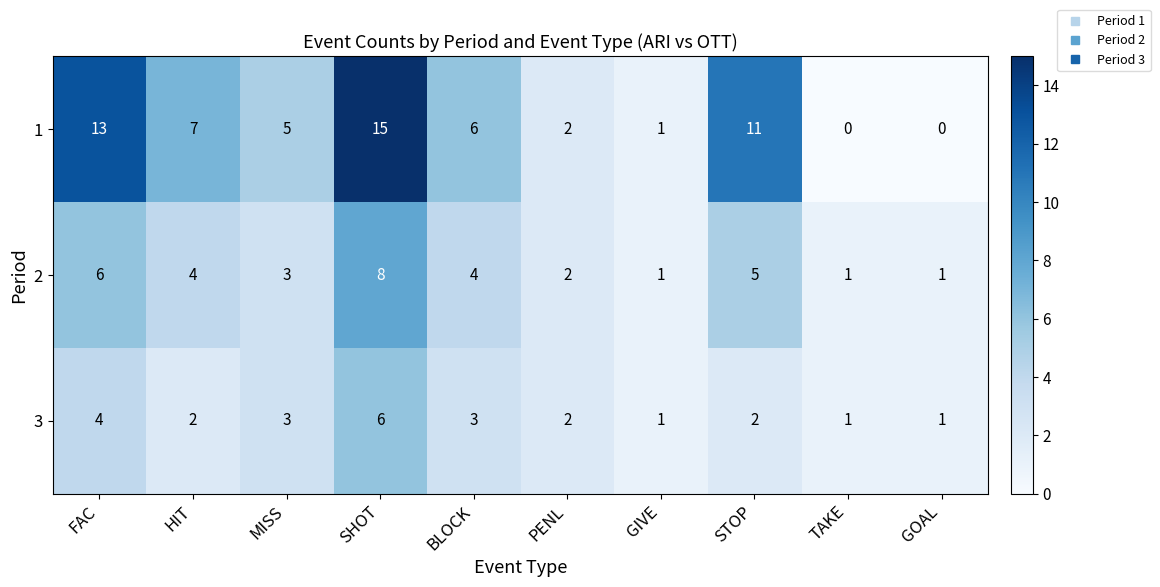

Count the 2 values in the range 1 to 5.

8